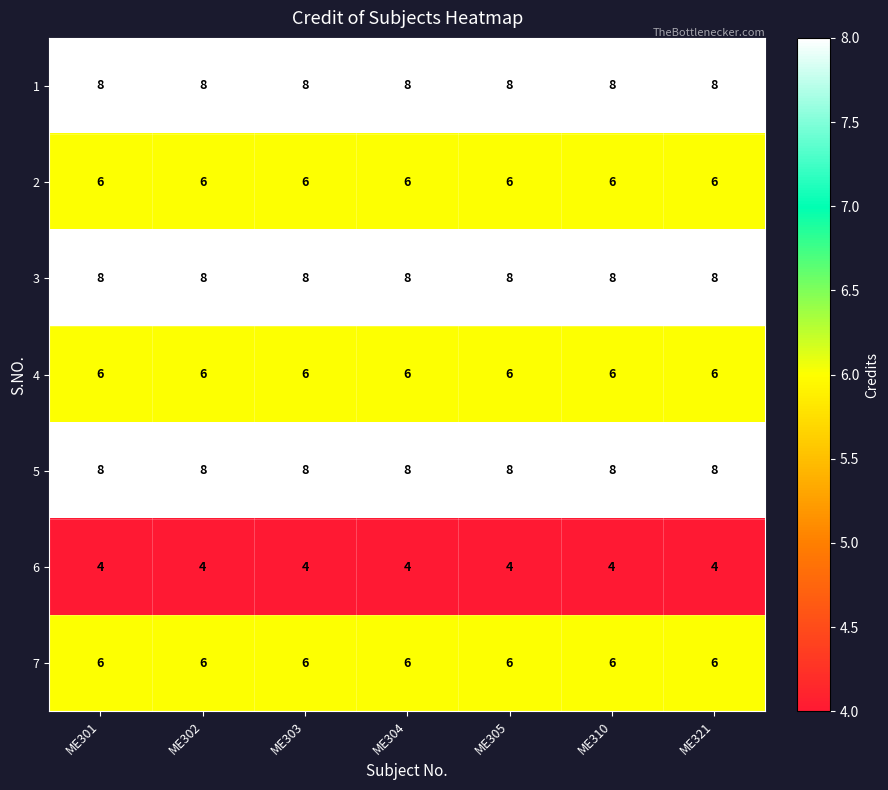

What is the total value across all series at ME310?

46